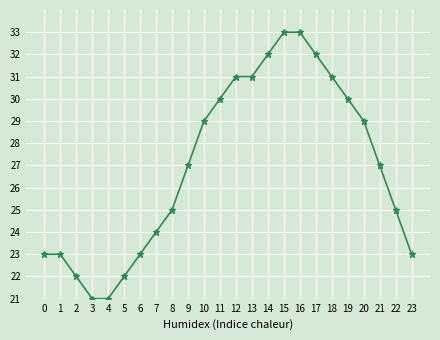

What is the difference between the values at 3 and 1?

2